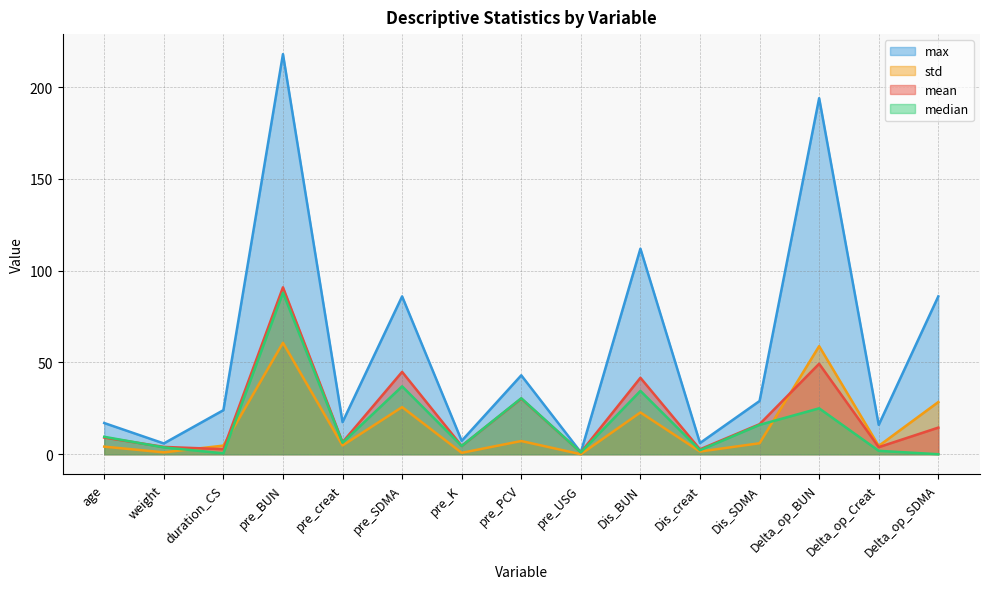

At which category does median reach its first local valley?

duration_CS